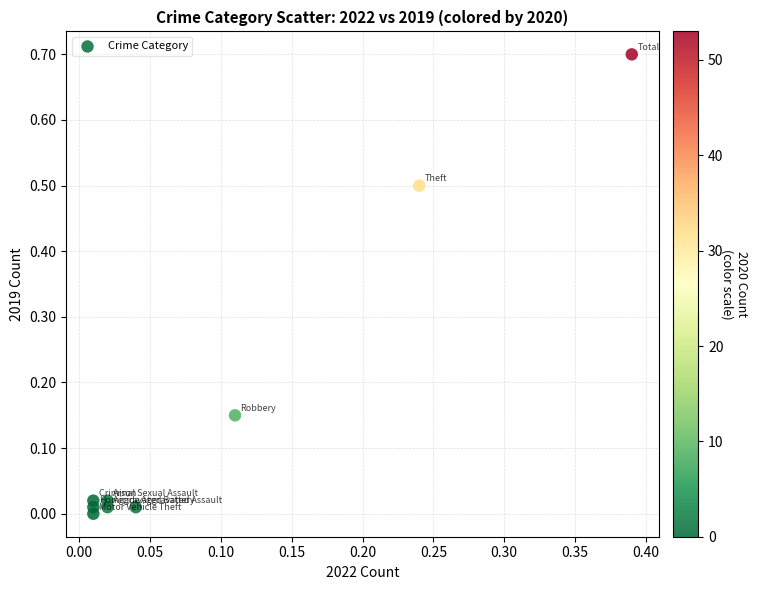

What is the range of Y values (max minus min)?

0.7